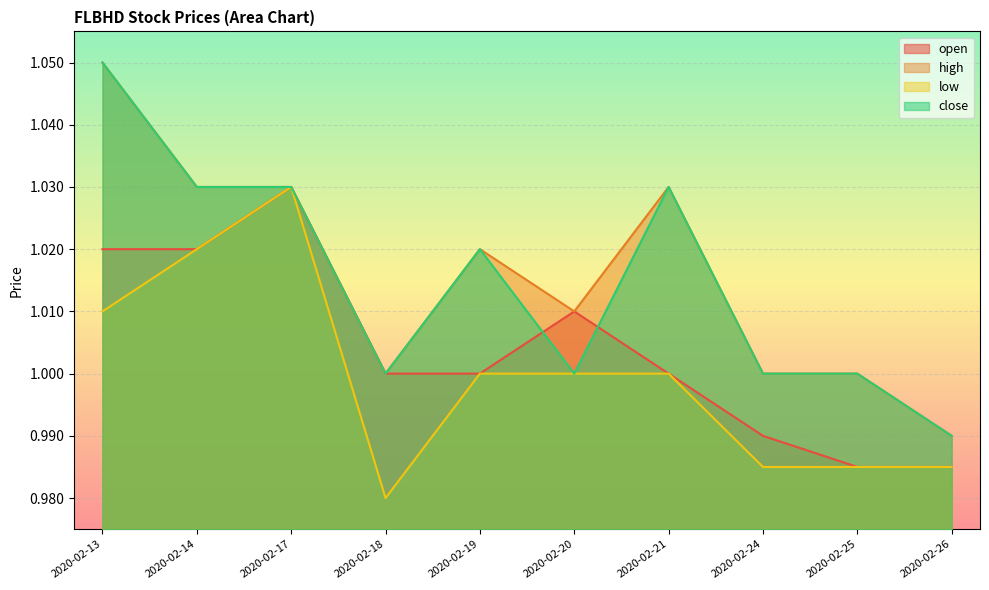

What is the value of the low point at the 5th from the left?

1.0